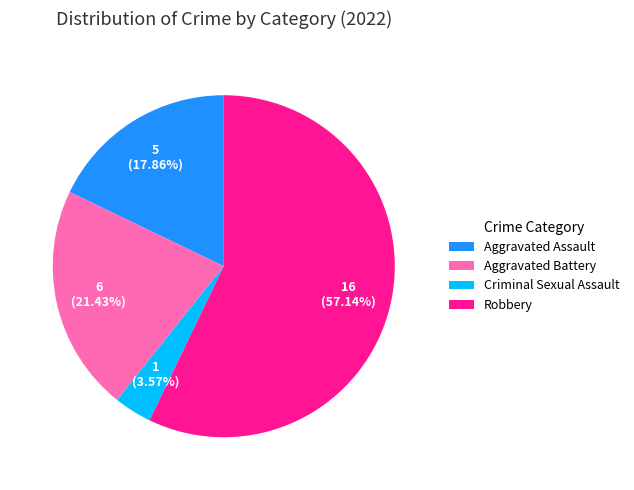

How much of the chart is everything except Robbery?

42.9%